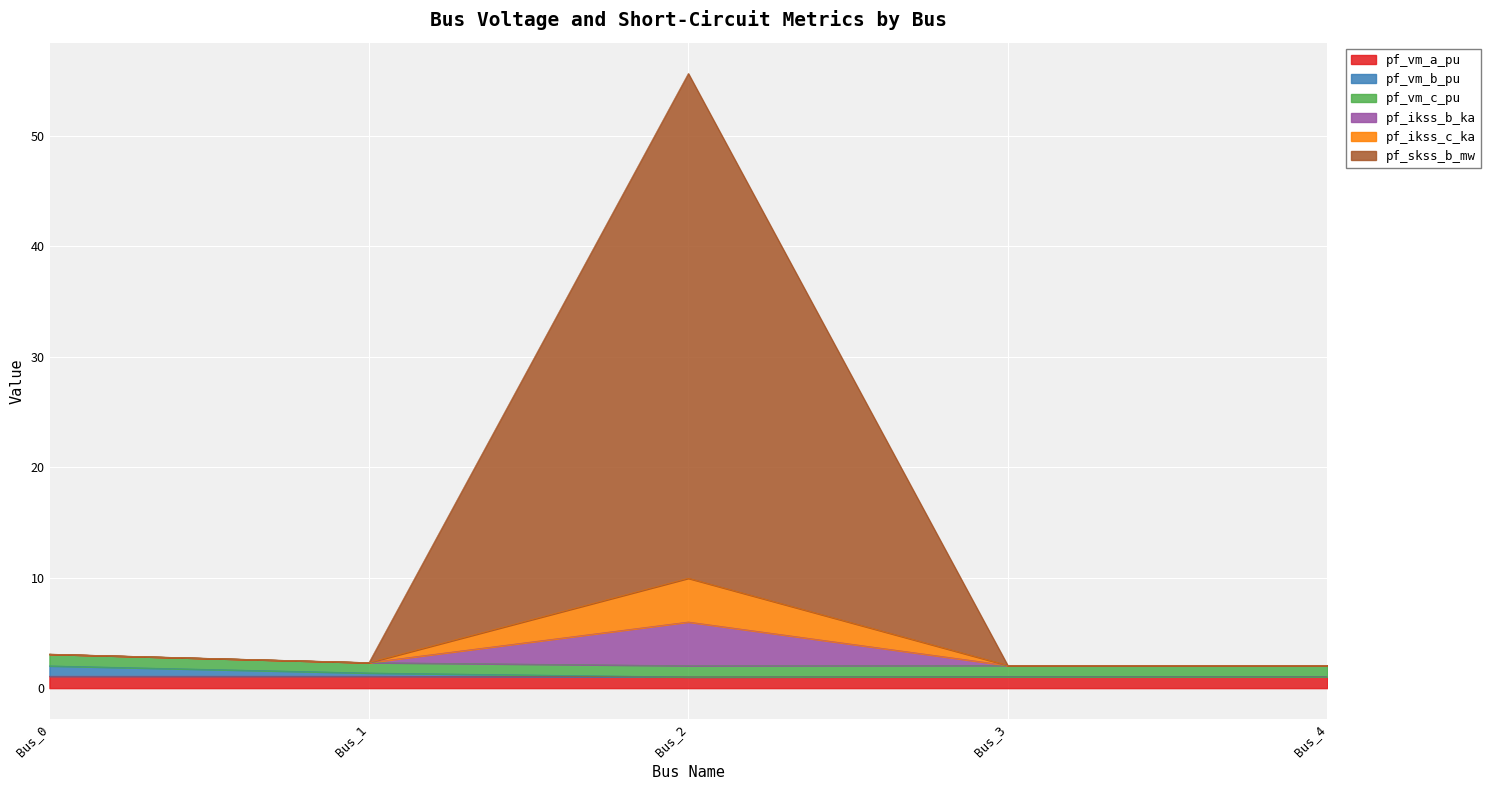

What is the minimum value shown in the chart?

1.0